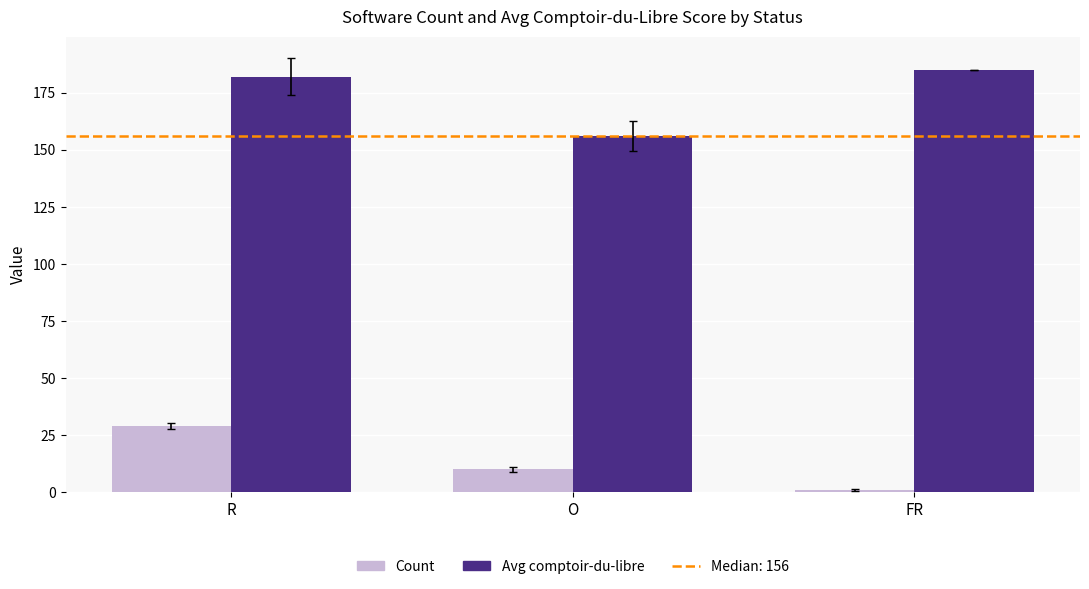

The value of Avg comptoir-du-libre at FR is 302. True or false?

False